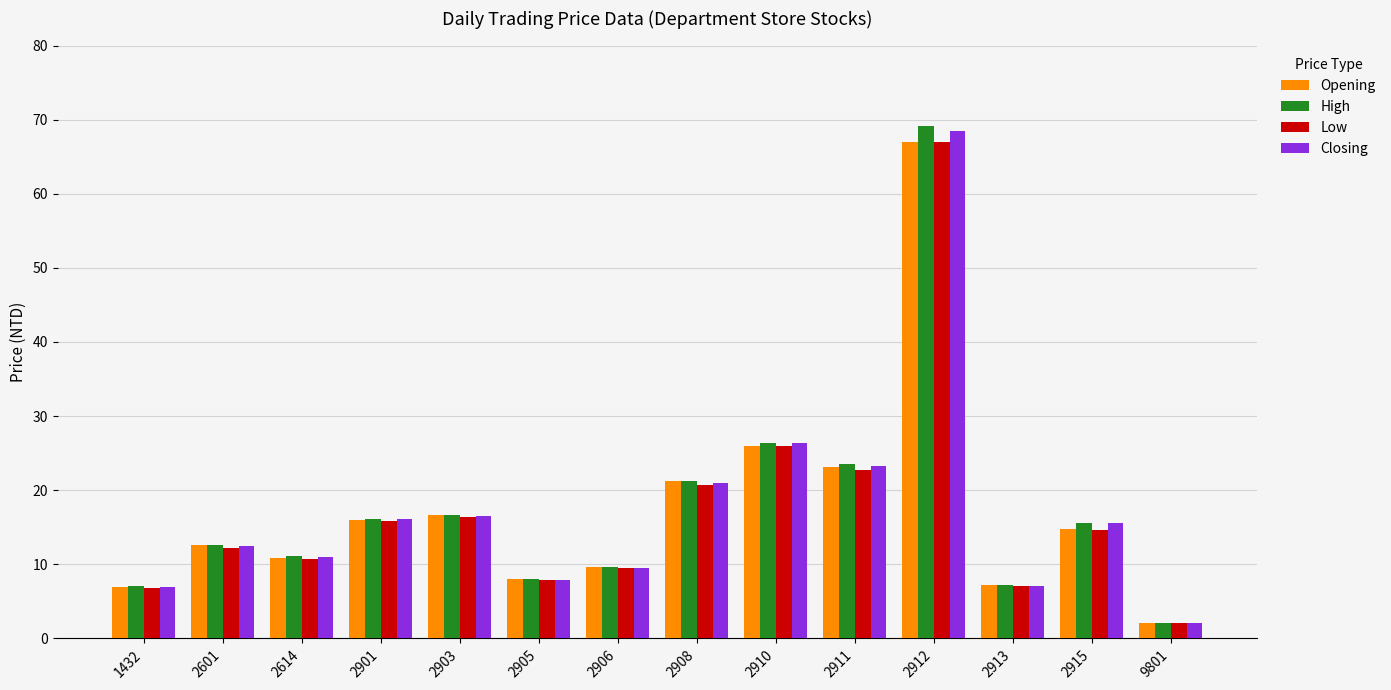

What is the maximum value for Low?

67.0